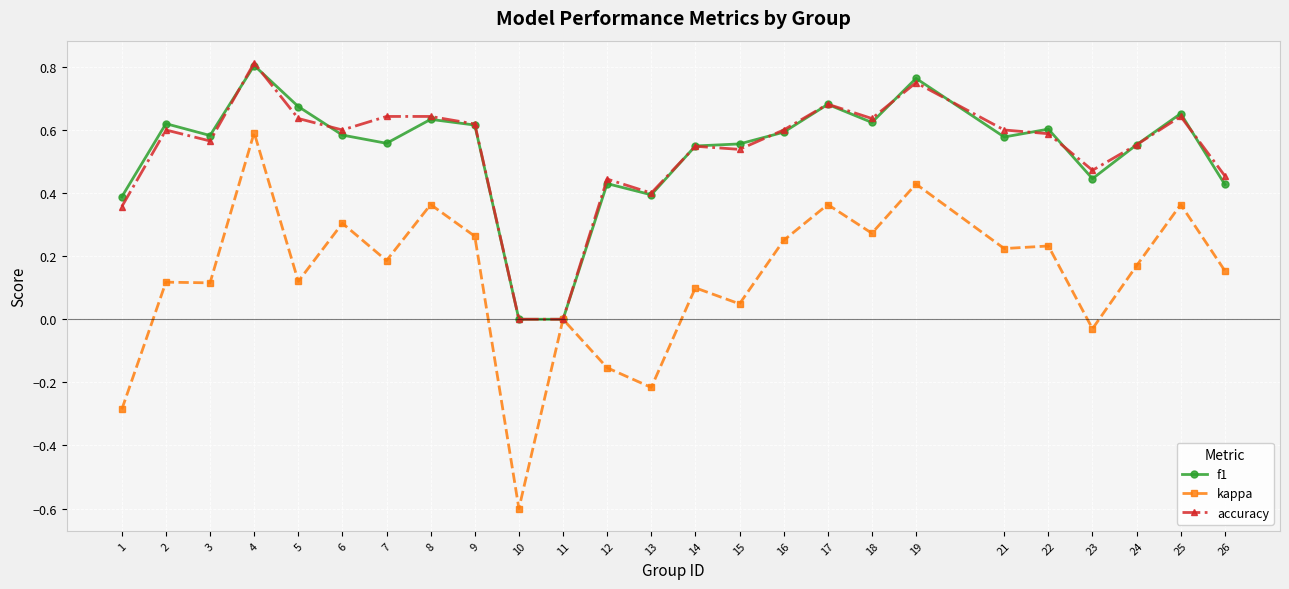

True or false: f1 has a value of 0.6 at 18.

True